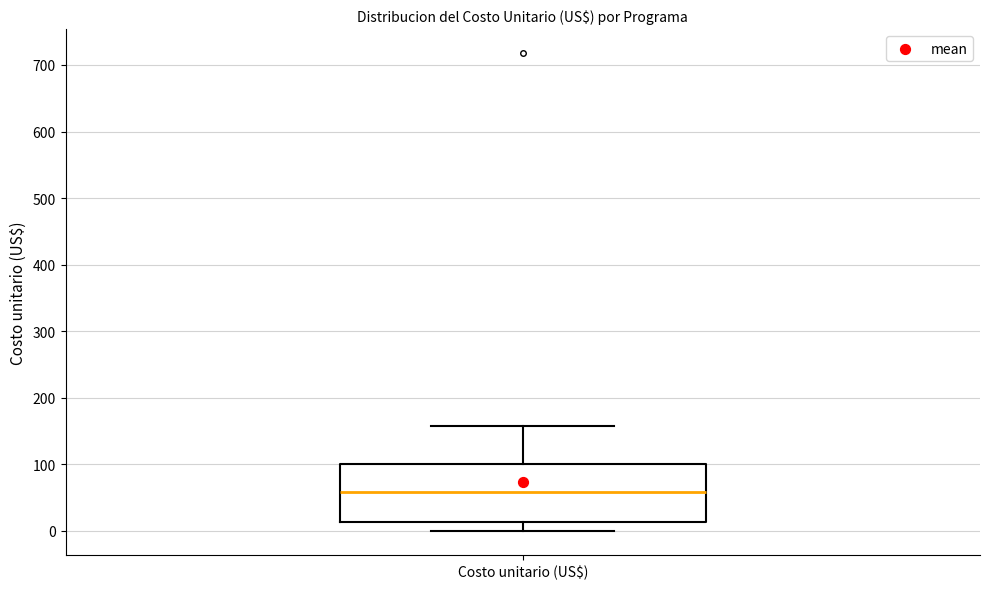

Where does the lower whisker of the box for Costo unitario (US$) end on the y-axis? The values are not printed on the chart, so give them approximately, as read against the axis.

0